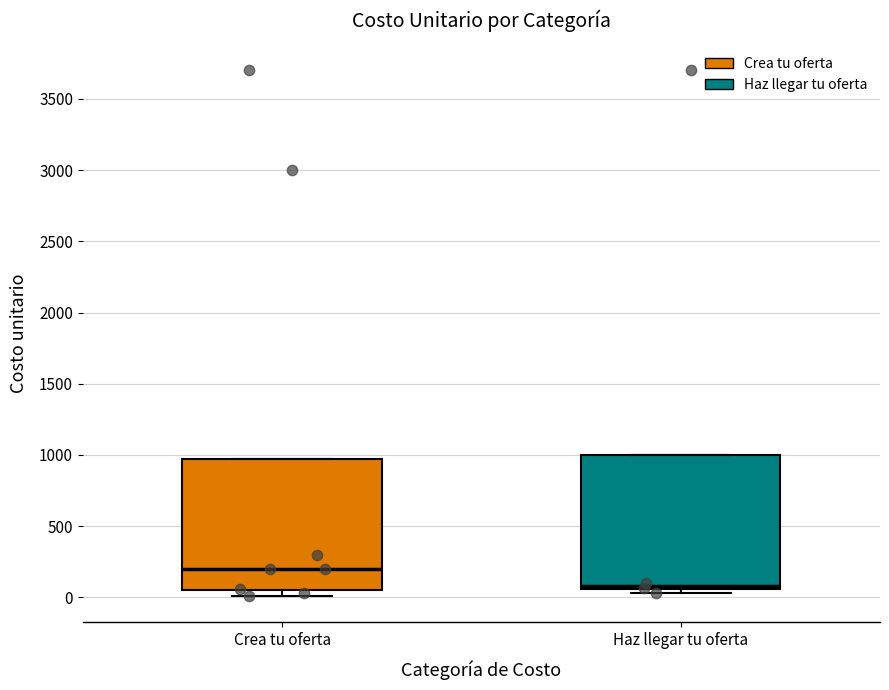

Reading left to right, transcribe this box plot: for each box, give where its median line is, the range the box spans, and where its two whiskers end, as read against the y-axis. The values are not printed on the chart, so give them approximately, as read against the axis.

Crea tu oferta: median 200, box 50 to 1000, whiskers 0 to 1000
Haz llegar tu oferta: median 100, box 50 to 1000, whiskers 50 (just below the box's lower edge) to 1000